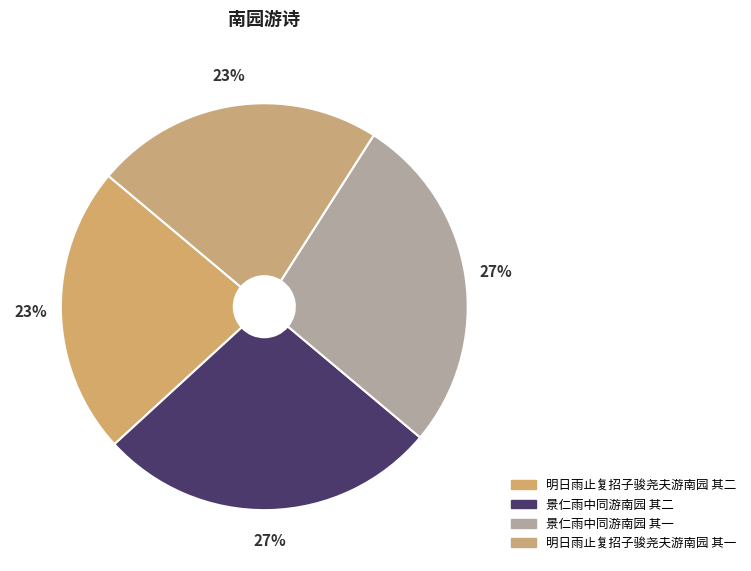

What percentage do 景仁雨中同游南园 其二 and 景仁雨中同游南园 其一 together represent?

54.1%